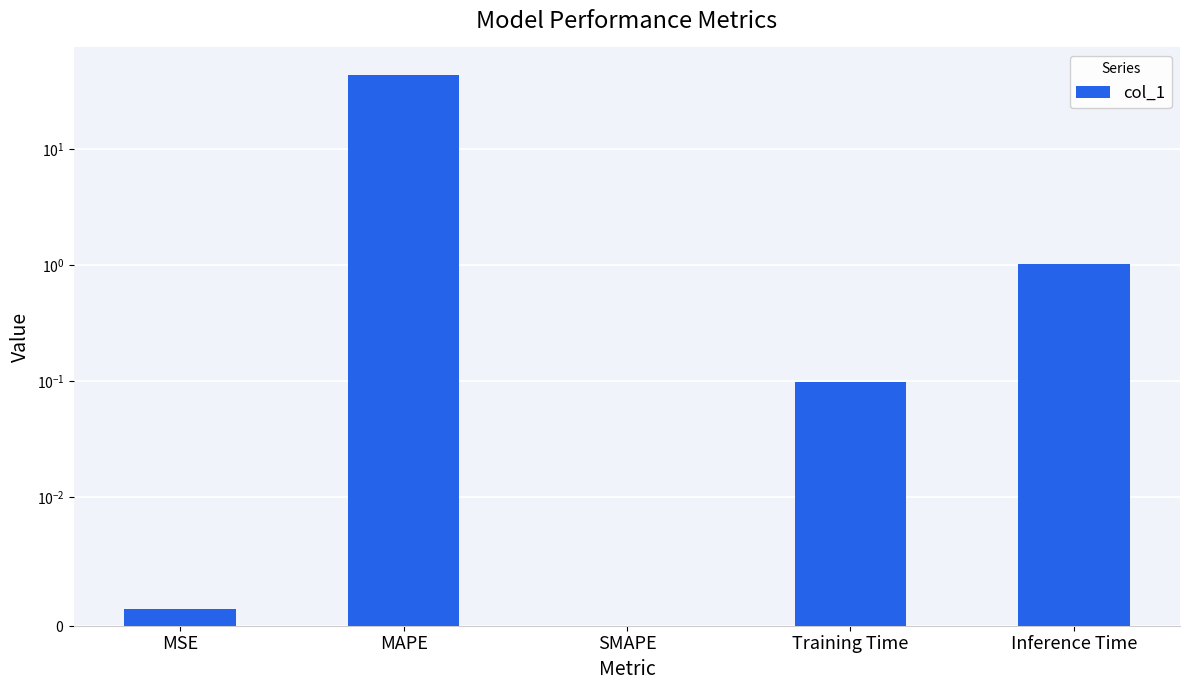

List the labels in order of value, largest first.

MAPE, Inference Time, Training Time, MSE, SMAPE